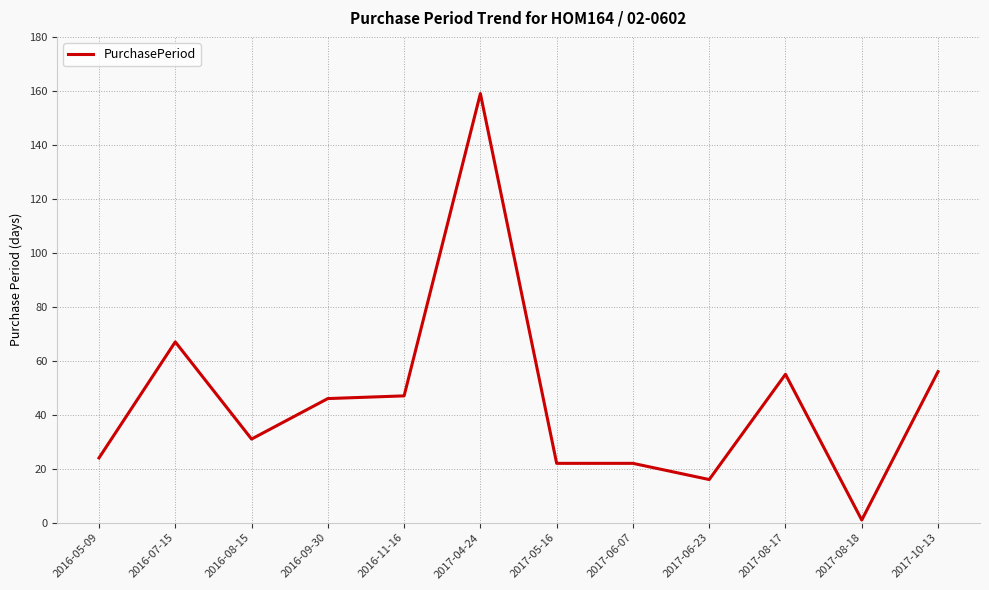

What is the difference between the second highest and minimum values?

66